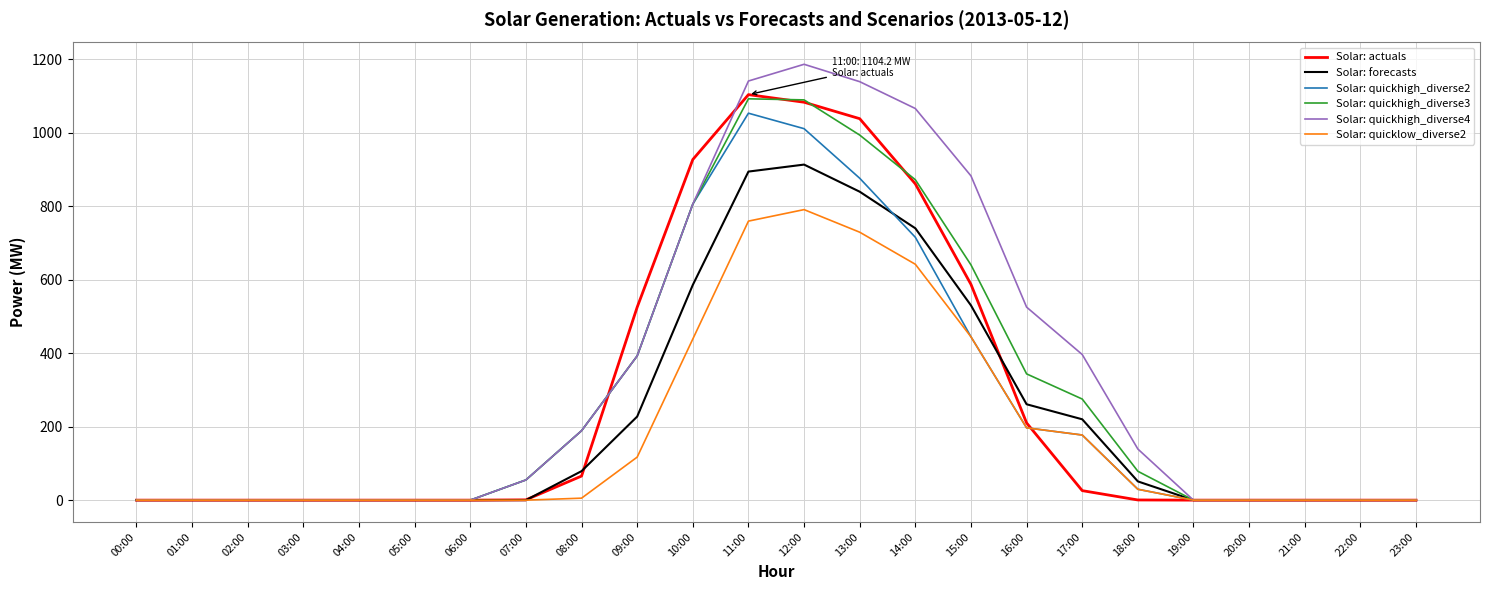

Which label corresponds to the largest value in the chart?

12:00